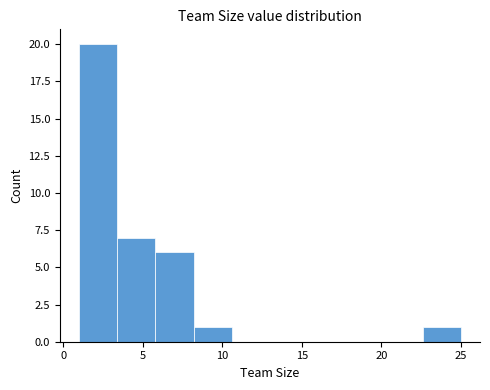

Reading left to right, list every bar in this chart as the range it spans on the x-axis followed by its height. Neither the bar edges nor the heights are printed on the chart, so give them approximately, as read against the axes.

1.0 to 3.4: 20
3.4 to 5.8: 7
5.8 to 8.2: 6
8.2 to 10.6: 1
10.6 to 13.0: 0
13.0 to 15.4: 0
15.4 to 17.8: 0
17.8 to 20.2: 0
20.2 to 22.6: 0
22.6 to 25.0: 1